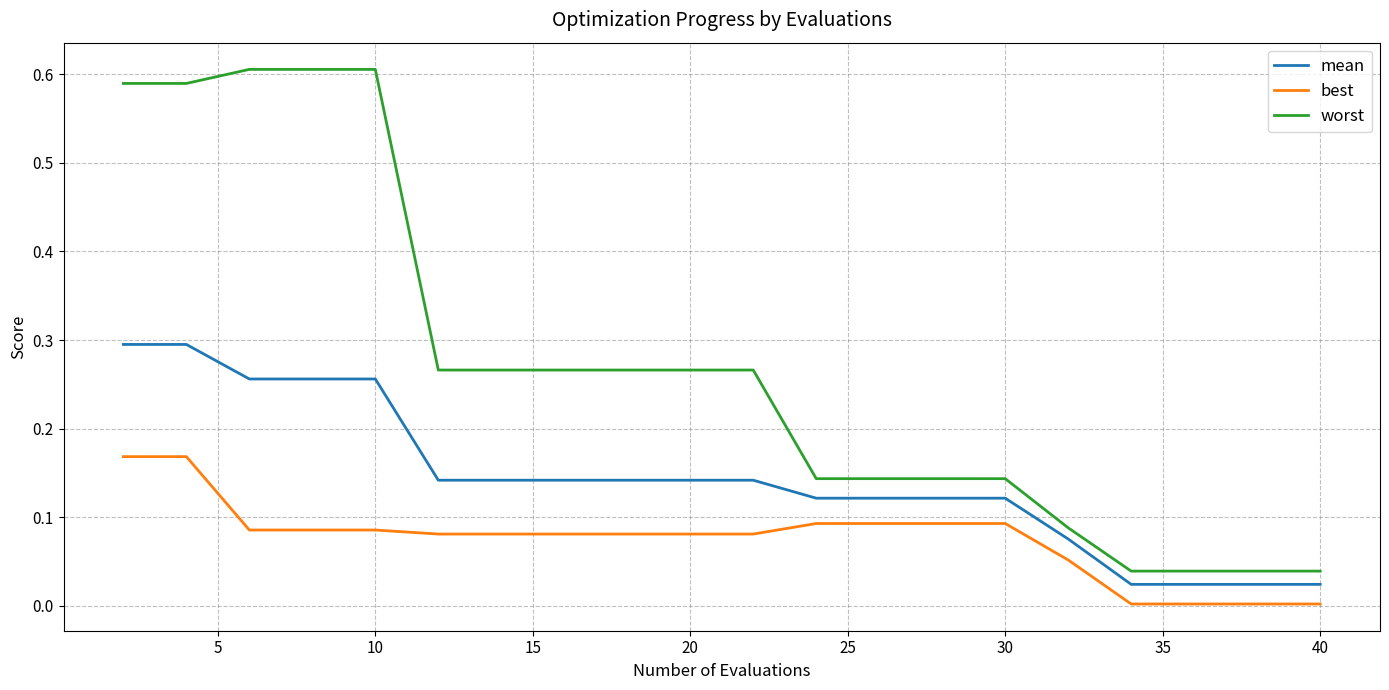

Count the number of categories in the chart.

20